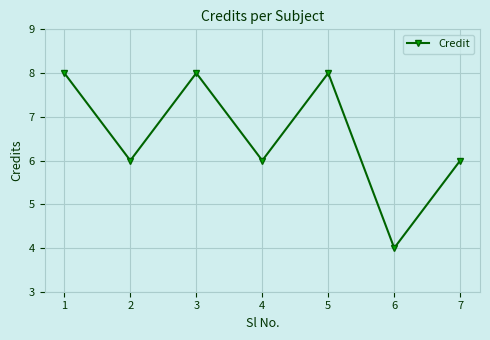

What is the sum of all values?

46